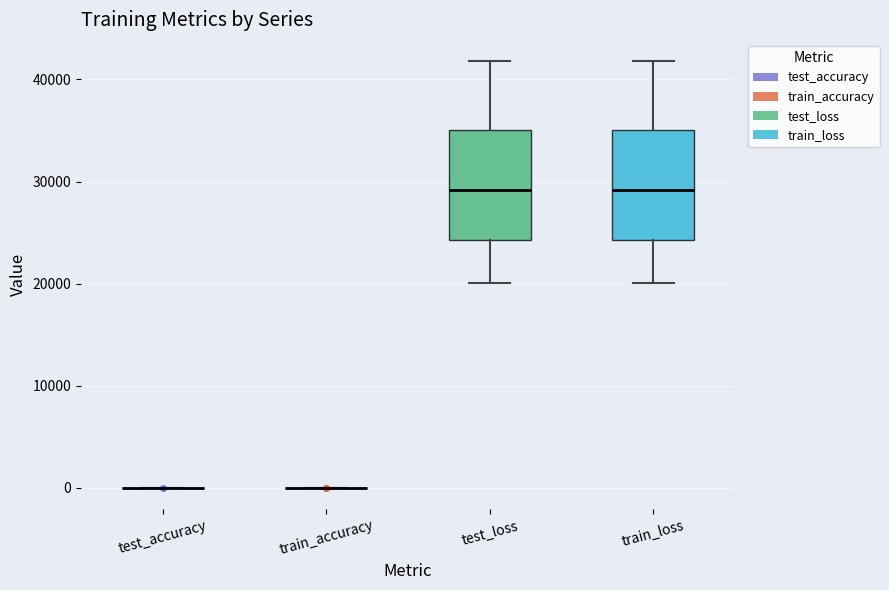

Reading left to right, read every box against the y-axis: the position of its median line, the range the box covers, and the ends of its whiskers. The values are not printed on the chart, so give them approximately, as read against the axis.

test_accuracy: box collapsed to a line at 0, whiskers 0 to 0
train_accuracy: box collapsed to a line at 0, whiskers 0 to 0
test_loss: median 29000, box 24000 to 35000, whiskers 20000 to 42000
train_loss: median 29000, box 24000 to 35000, whiskers 20000 to 42000